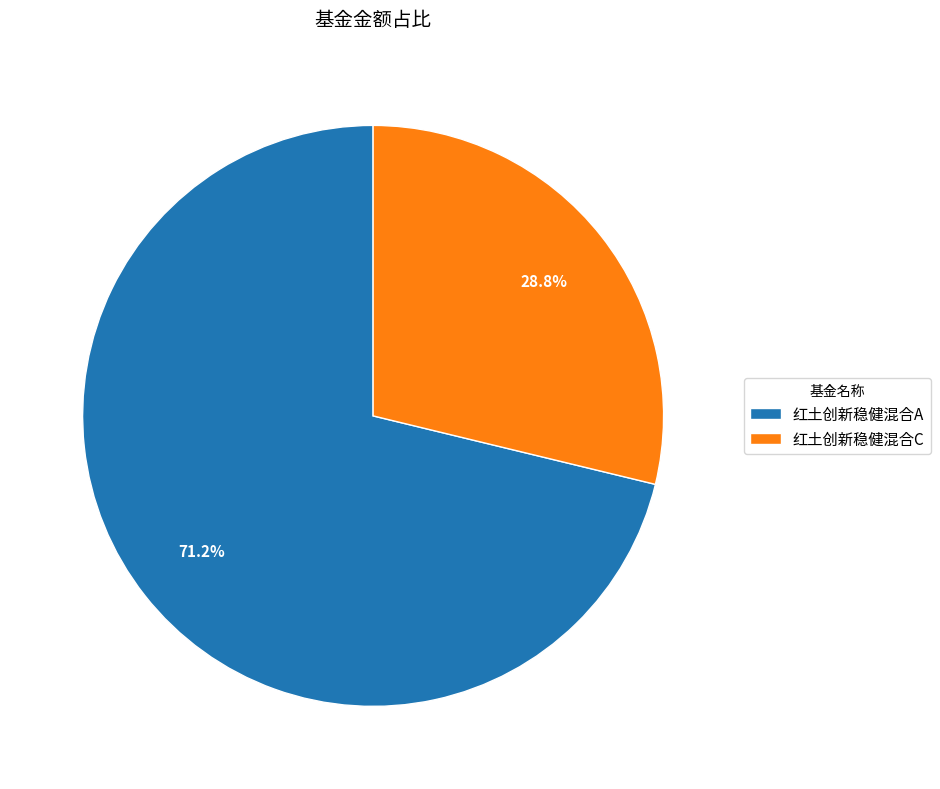

Which category has the smallest portion of the pie?

红土创新稳健混合C